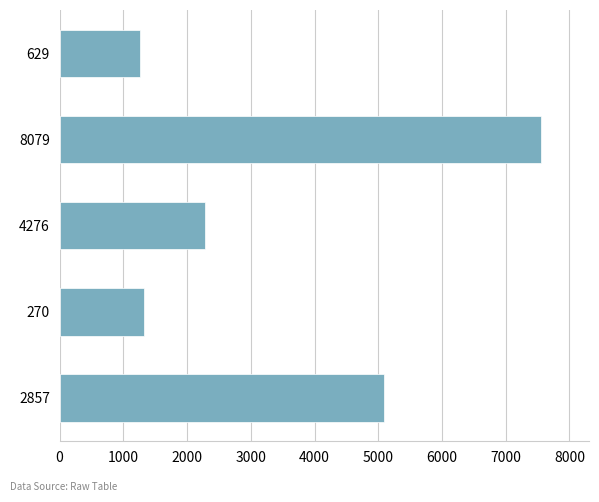

Which has a higher value, 629 or 2857?

2857